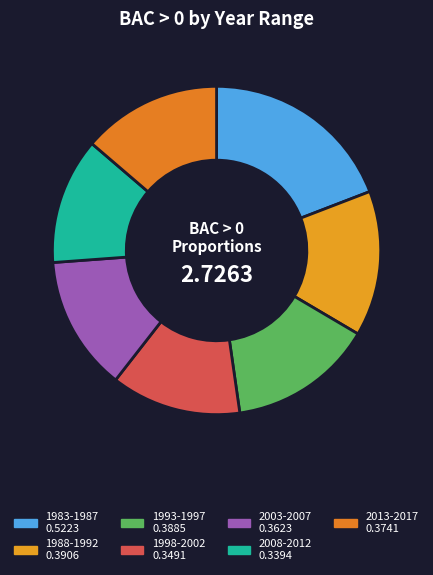

What percentage is NOT represented by 1998-2002?

87.2%